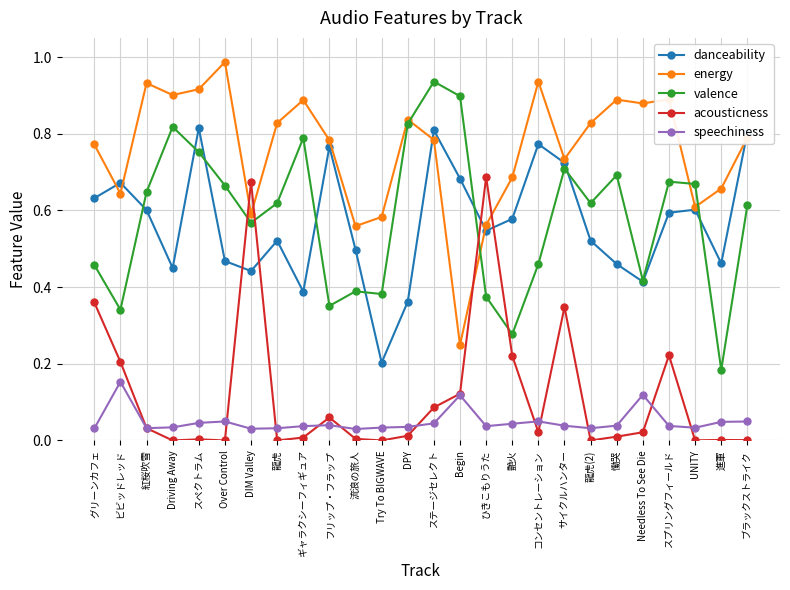

The energy series shows 0.4 at ブラックストライク. True or false?

False